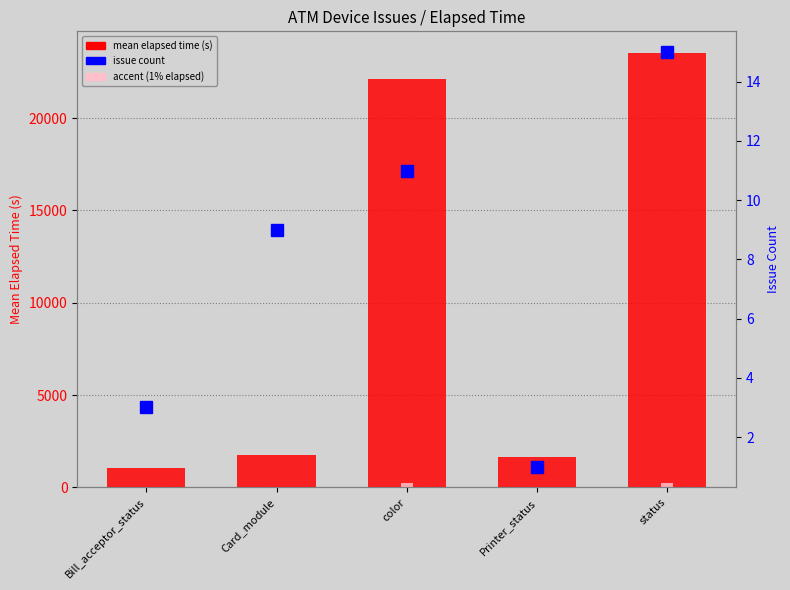

Reading left to right, extract all data points from this chart.

mean elapsed time (s): 1036.0	1757.0	22116.0	1626.0	23527.0
minor accent: 10.4	17.6	221.2	16.3	235.3
issue count: 3.0	9.0	11.0	1.0	15.0